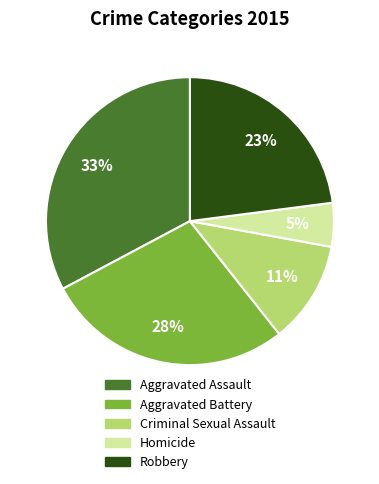

Does Criminal Sexual Assault represent more than half of the total?

No